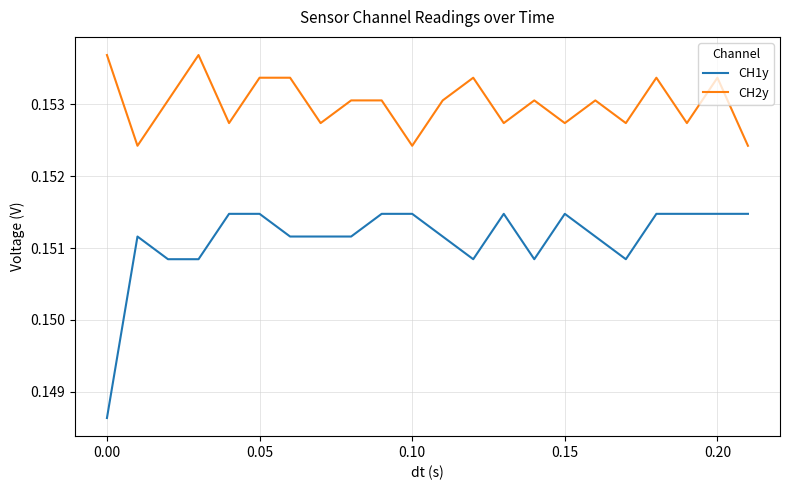

True or false: CH2y and CH1y cross at least once.

False